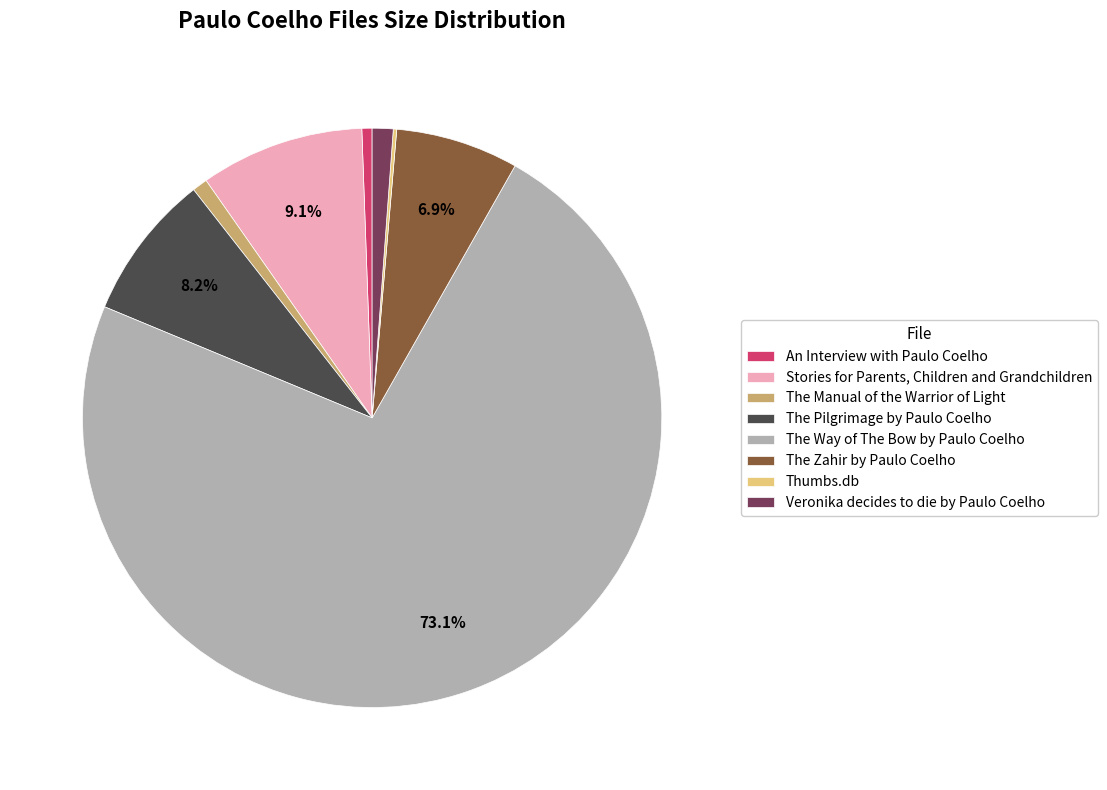

What is the largest slice in the pie chart?

The Way of The Bow by Paulo Coelho